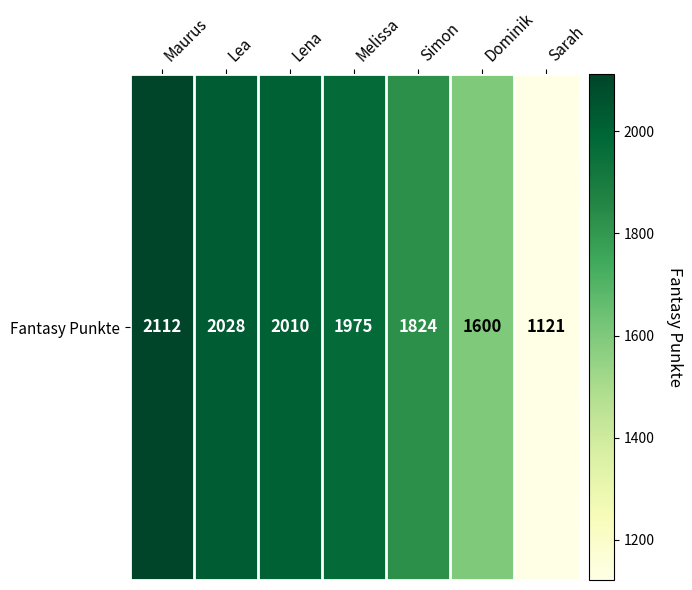

Approximately how many times larger is the value at Dominik compared to Sarah?

1.4